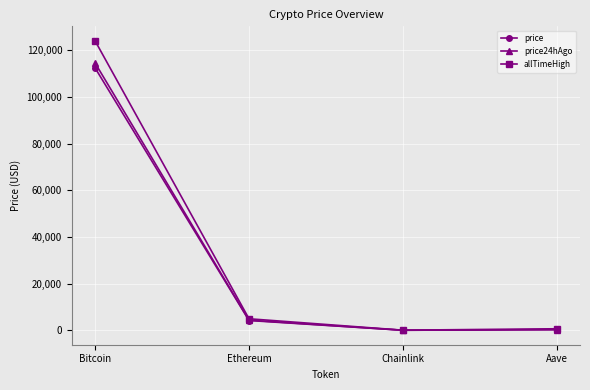

Which series has the largest range (max minus min)?

allTimeHigh